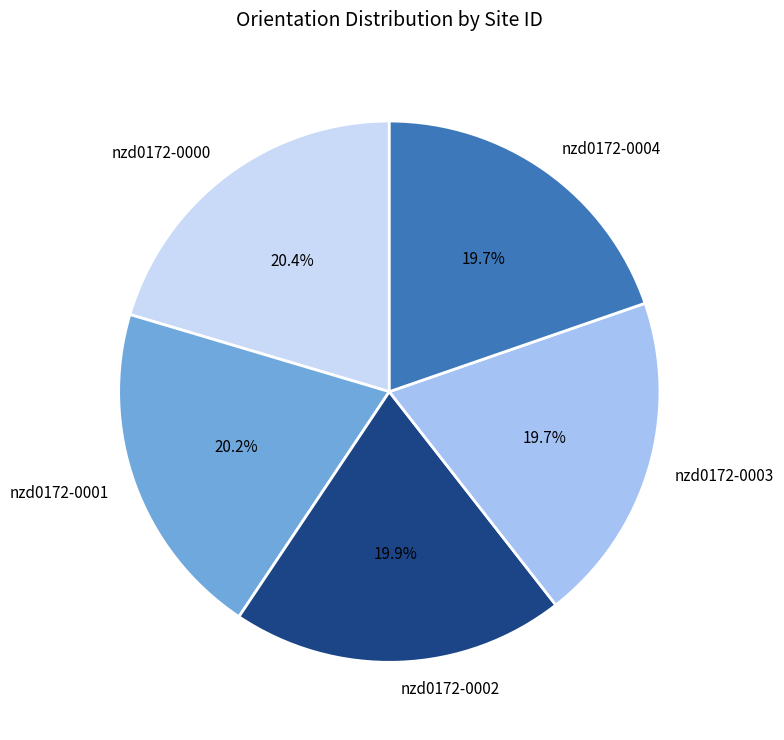

What percentage is NOT represented by nzd0172-0000?

79.6%